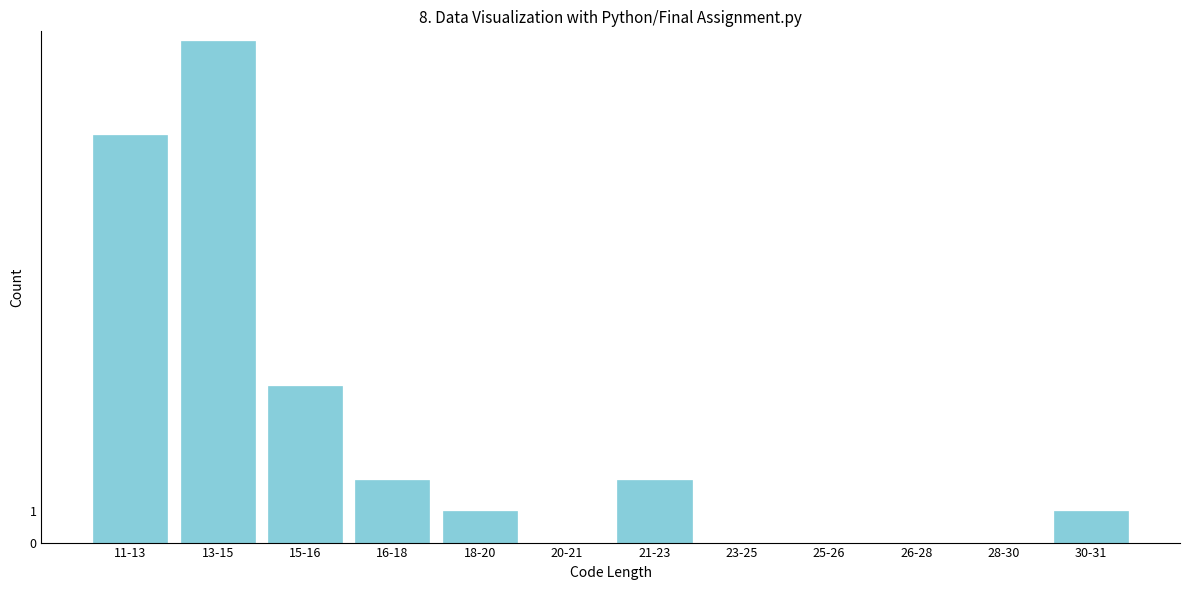

Reading right to left, transcribe all the data shown in this chart.

30-31=1	28-30=0	26-28=0	25-26=0	23-25=0	21-23=2	20-21=0	18-20=1	16-18=2	15-16=5	13-15=16	11-13=13